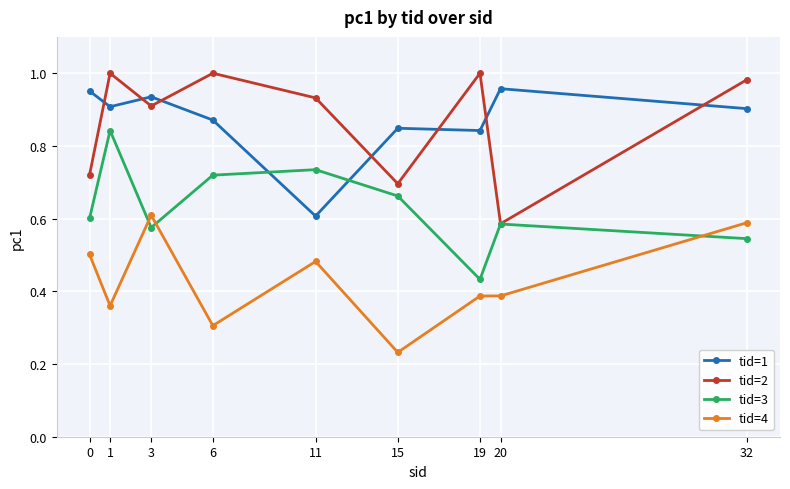

Which series changed the most between 15 and 32?

tid=4